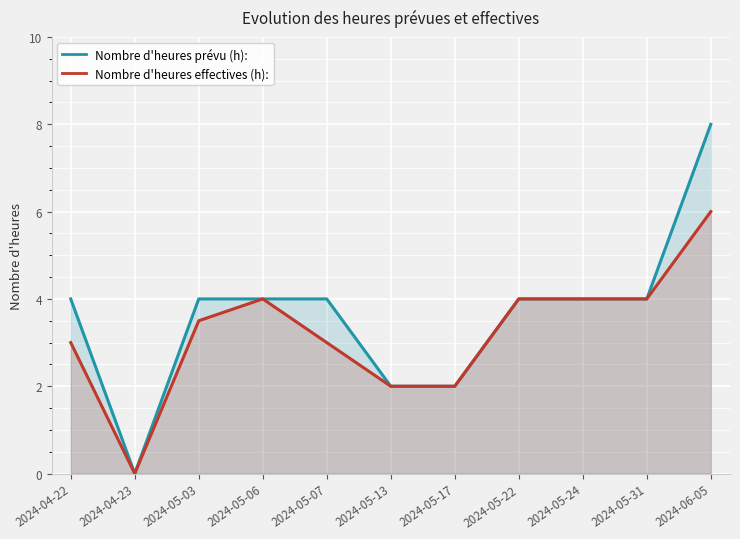

What is the label of the 5th point from the right?

2024-05-17